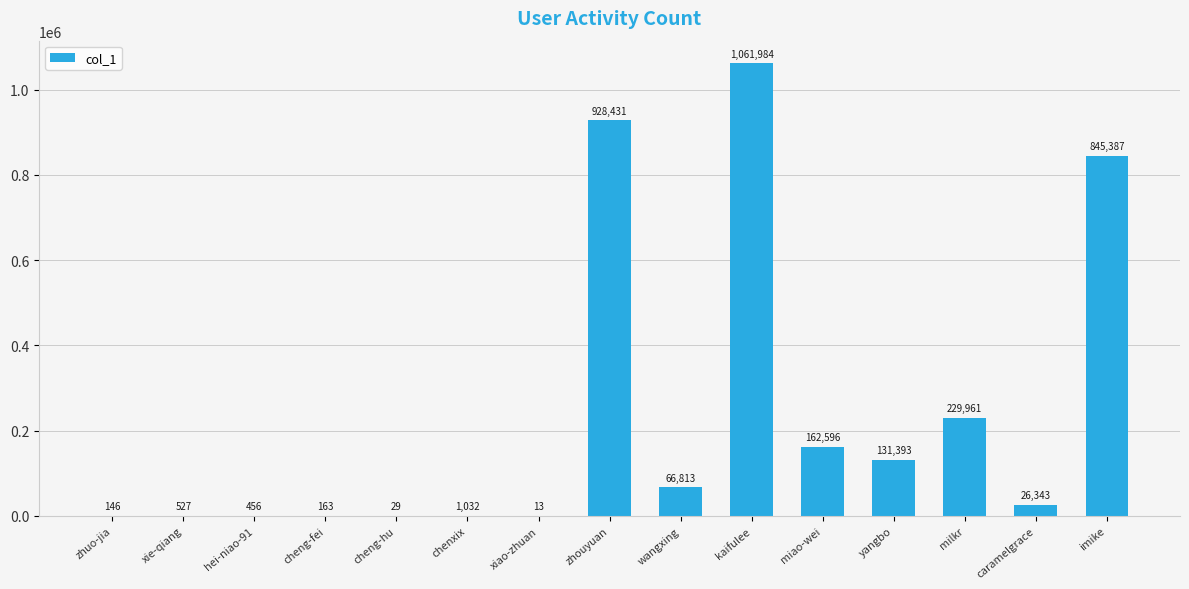

At which label is the value closest to 530998?

milkr